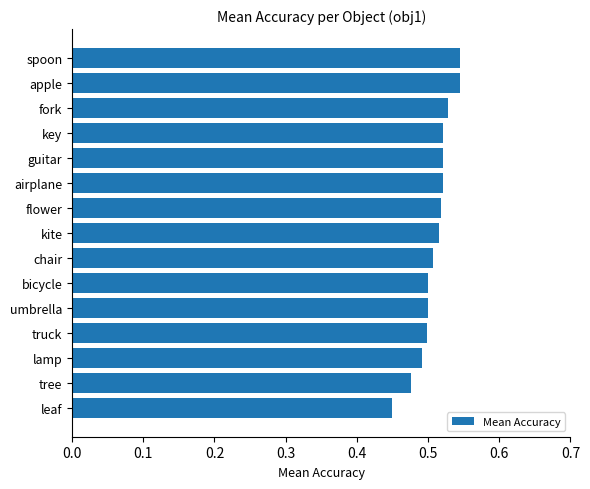

Is it true that the value at lamp is 0.5?

True